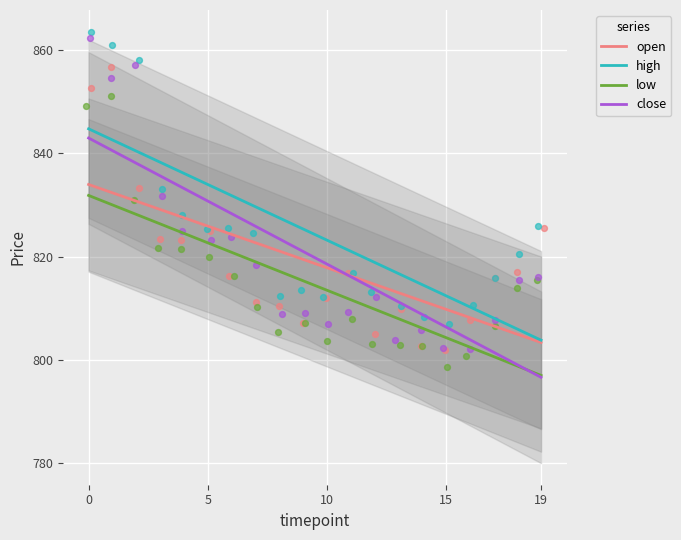

At how many categories does at least one series exceed 805?

20